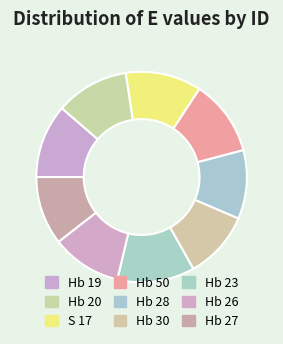

How many slices are in this pie chart?

9